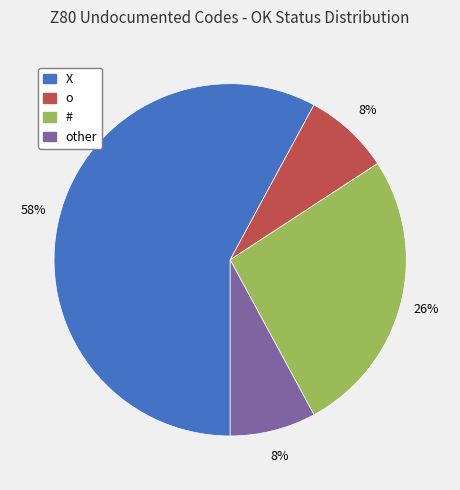

Is it true that o is 1% of the pie?

False